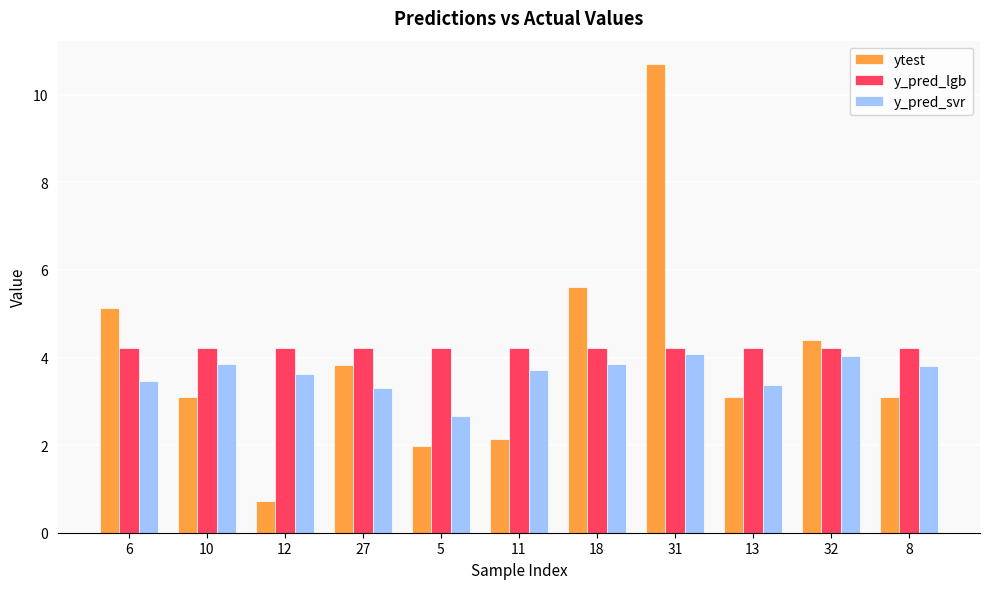

Are the bars horizontal?

No